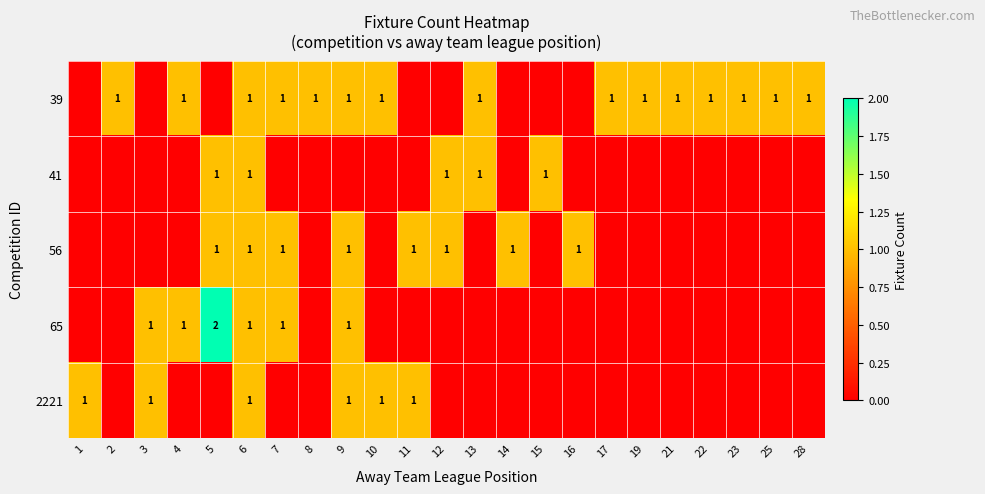

Is it true that 39 equals 1 at 10?

True